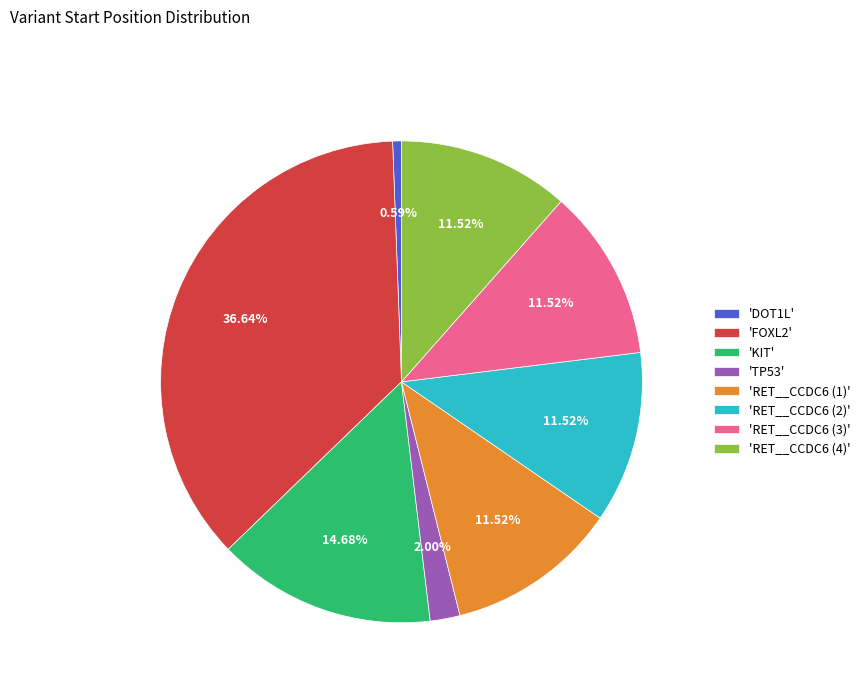

Approximately how many times larger is the value at 'KIT' compared to 'RET__CCDC6 (3)'?

1.3